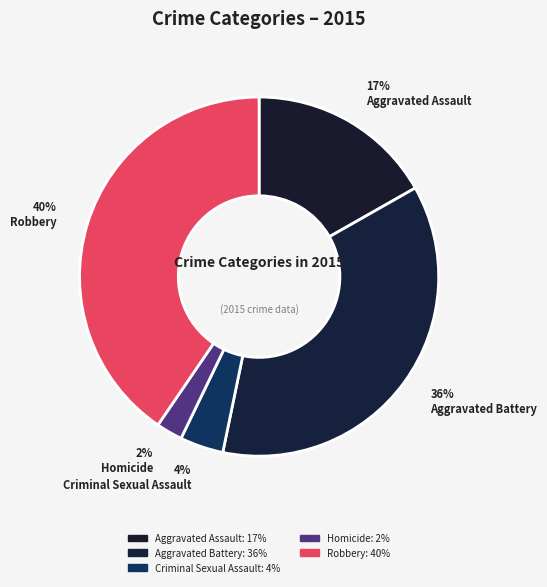

Count the number of slices in the pie.

5